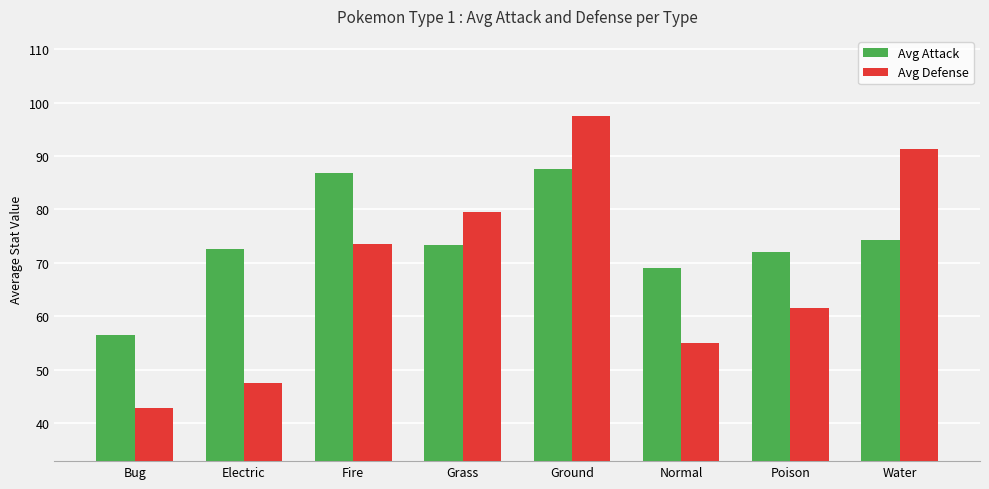

What is the spread (max minus min) of values at Normal?

14.0